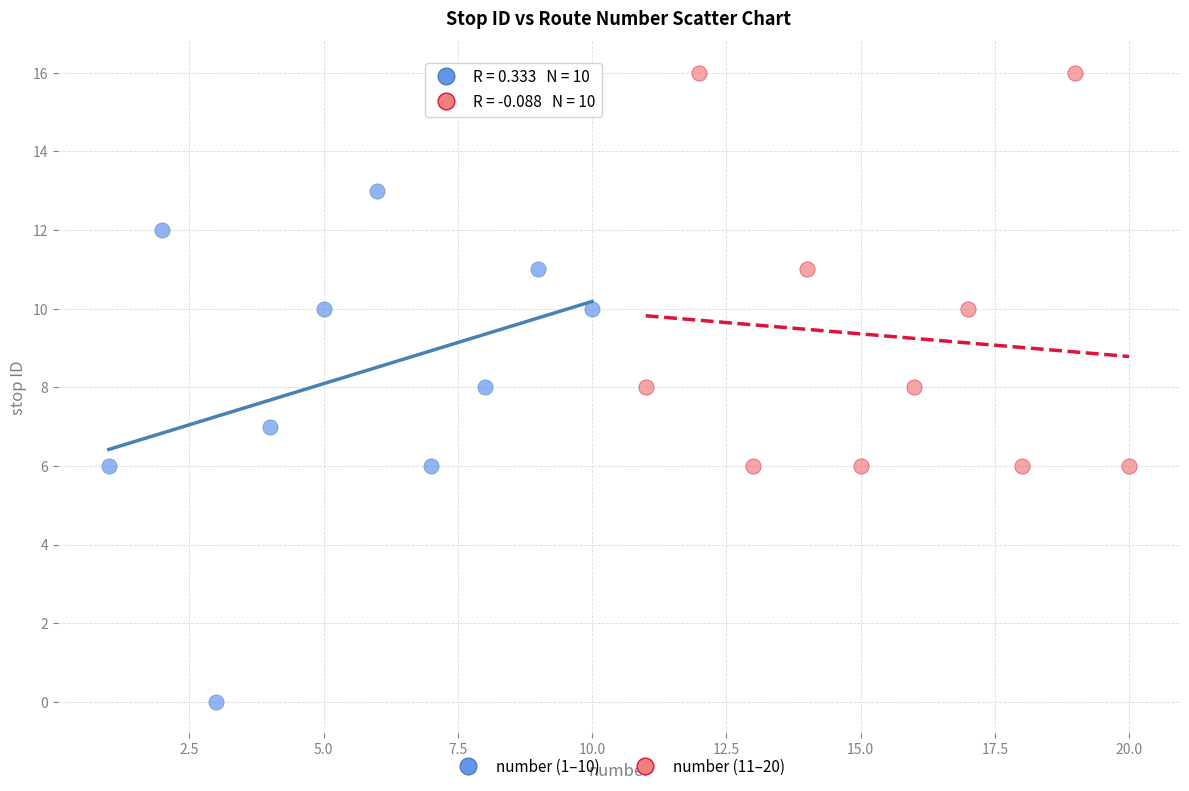

Which series contains the highest Y value?

number (11–20)